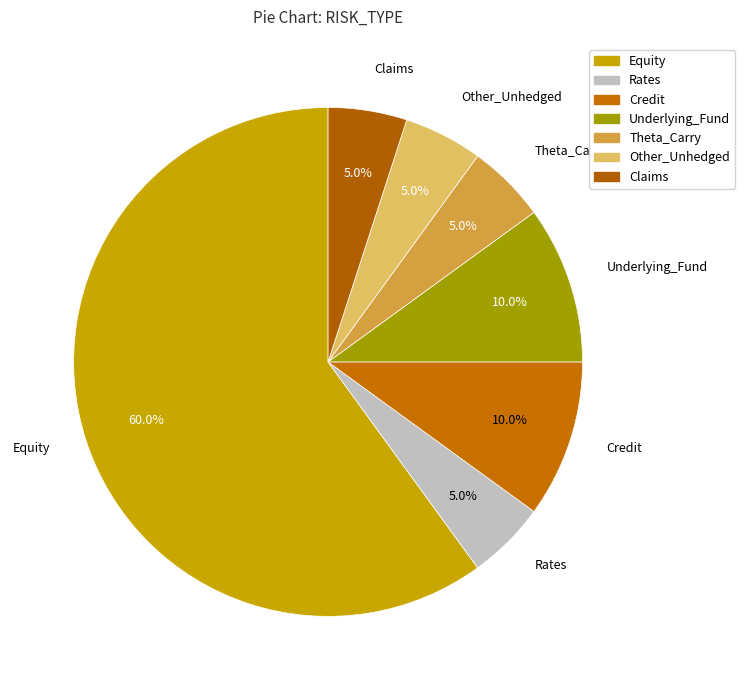

What percentage is the Credit slice, to the nearest percent?

10%